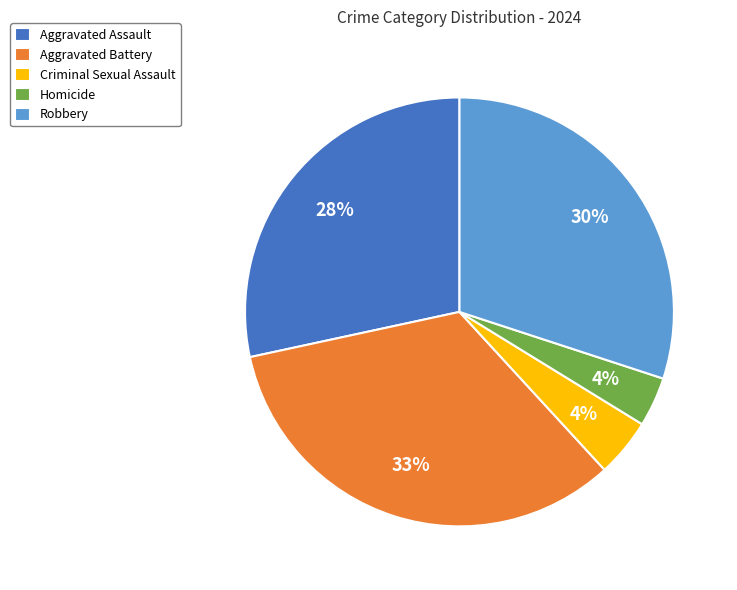

What is the largest slice in the pie chart?

Aggravated Battery